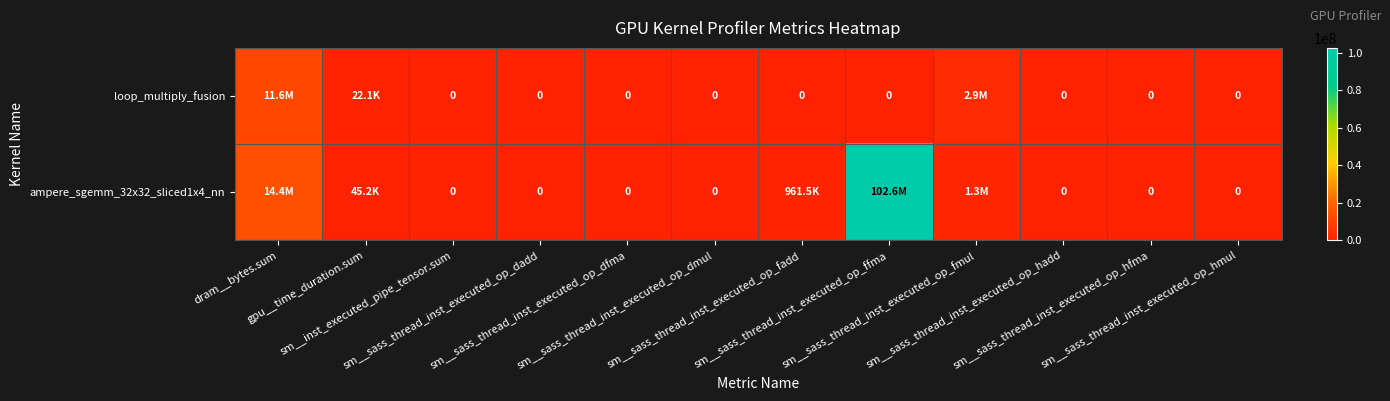

At which label does loop_multiply_fusion reach its peak?

dram__bytes.sum